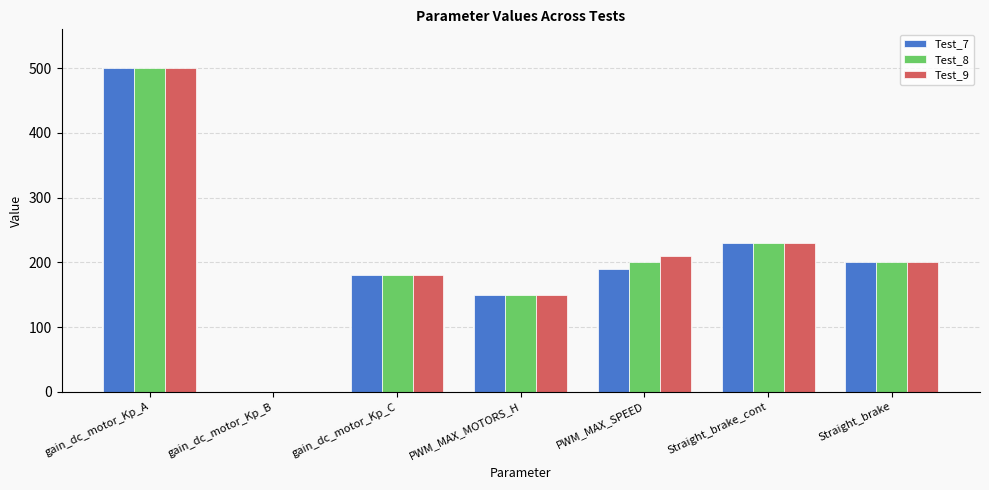

At which category is the sum across all series the highest?

gain_dc_motor_Kp_A